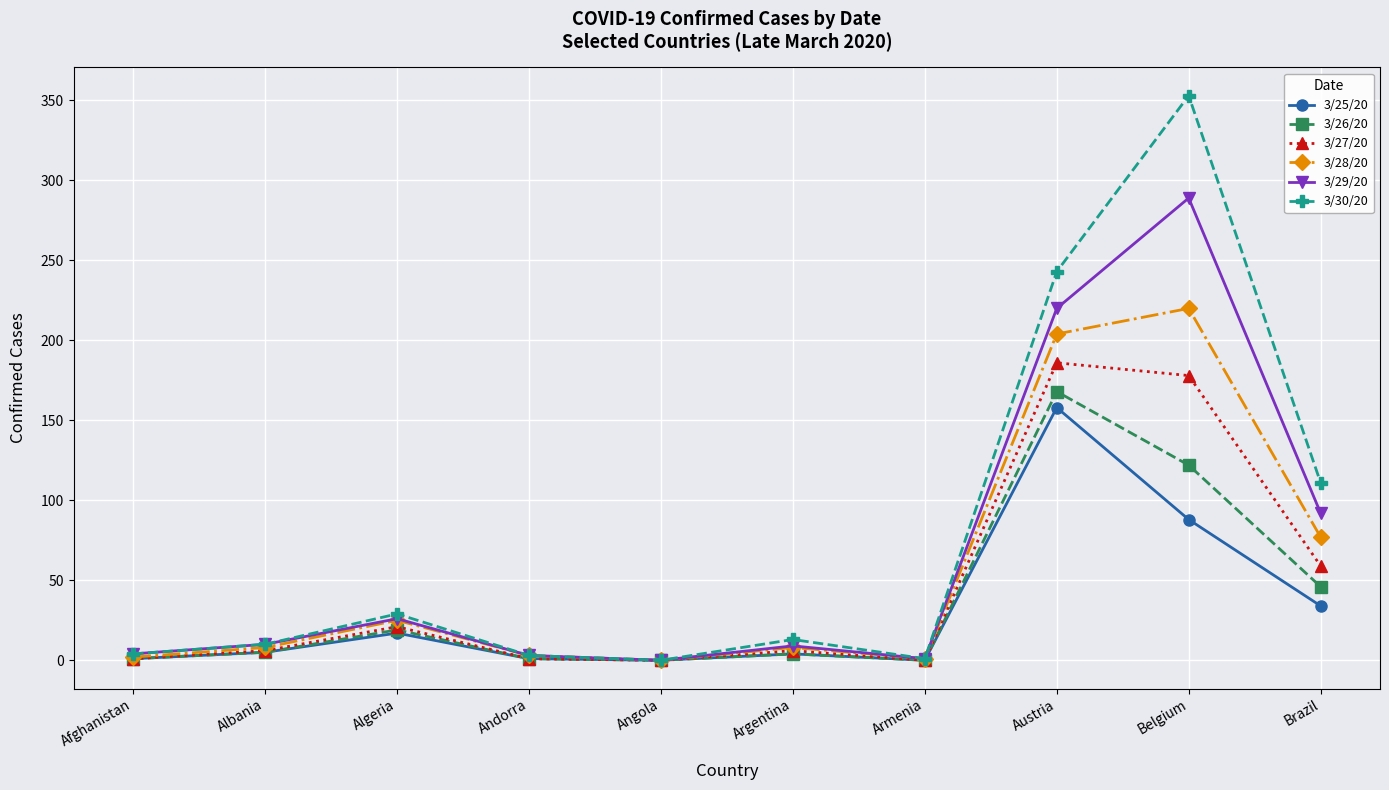

Which series has the widest spread of values?

3/30/20